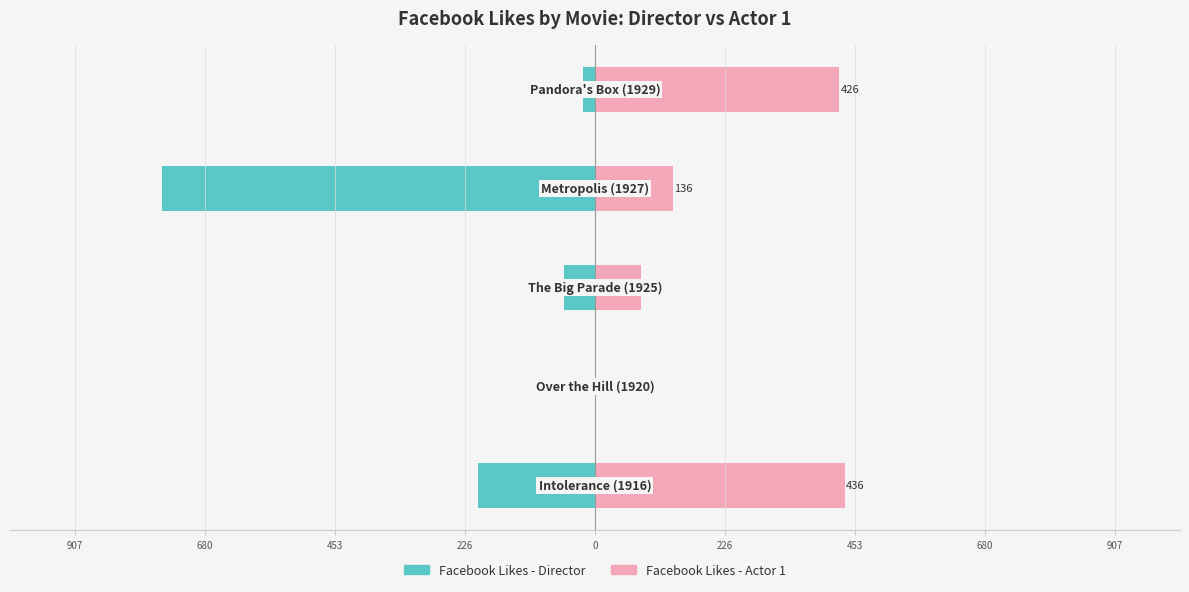

What is the approximate value of Facebook Likes - Actor 1 at 0, to the nearest 10?

430